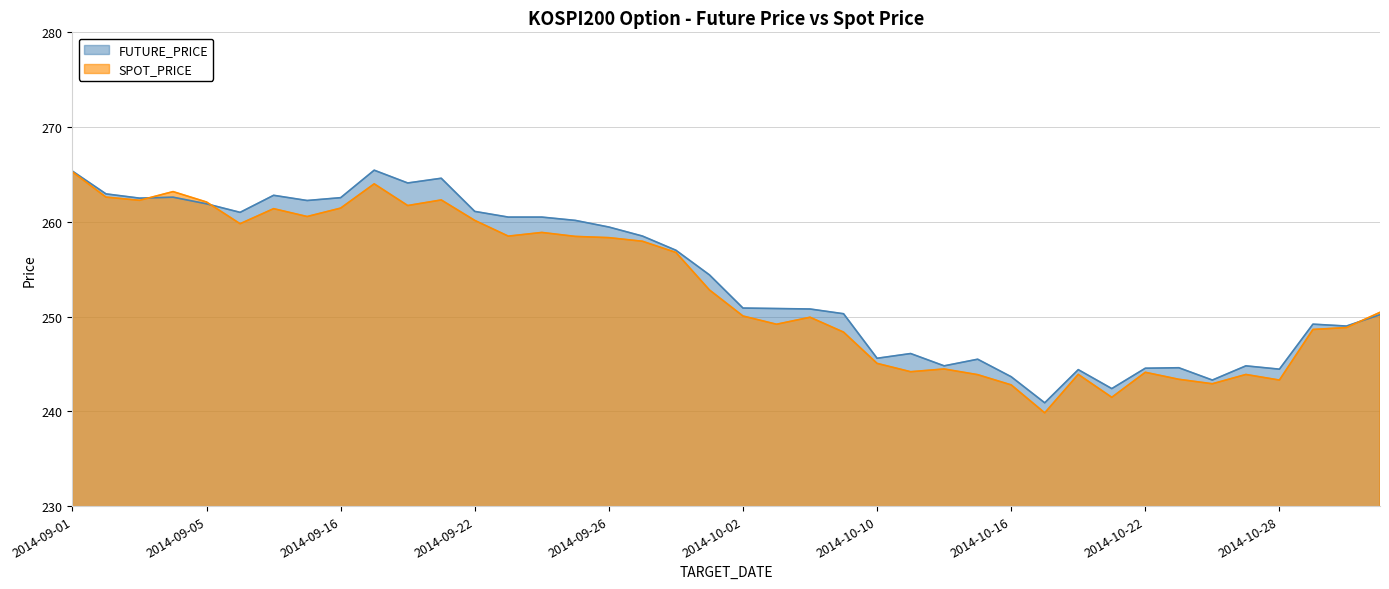

What is the difference between the second highest and minimum values in the FUTURE_PRICE series?

24.5